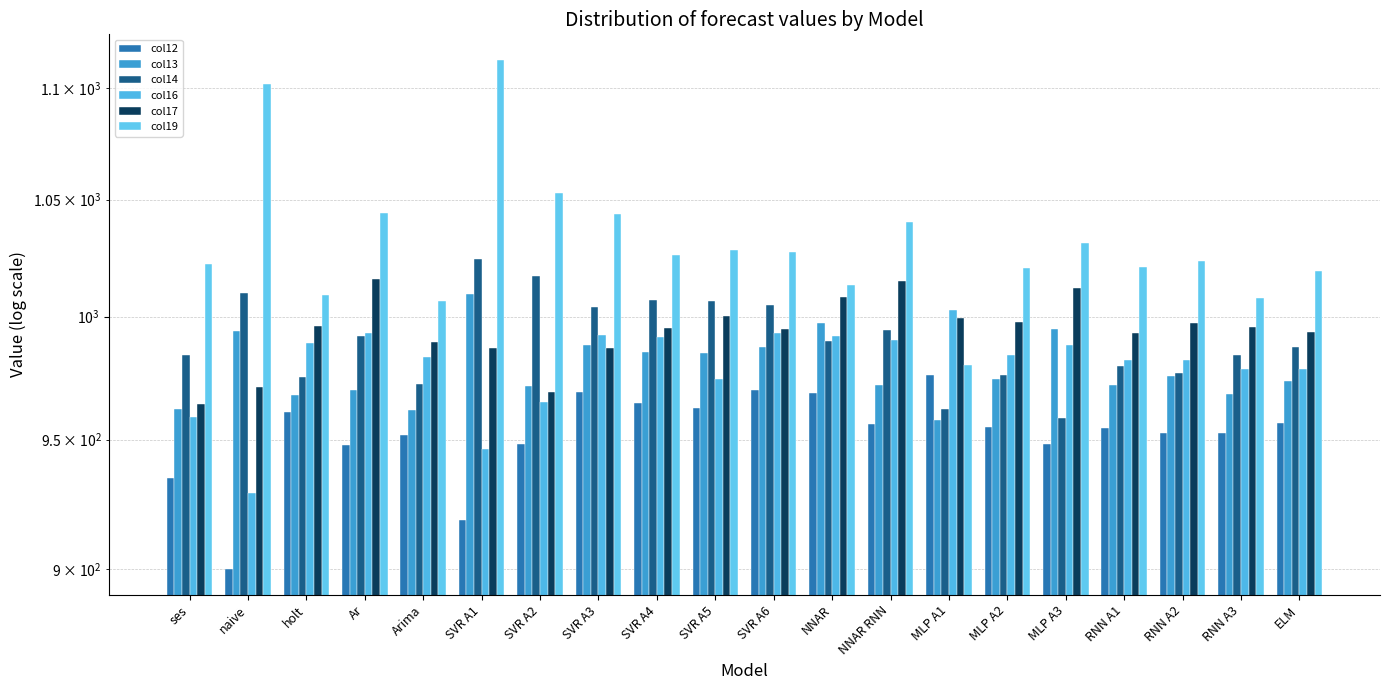

Is it true that col16 equals 1723.8 at SVR A2?

False